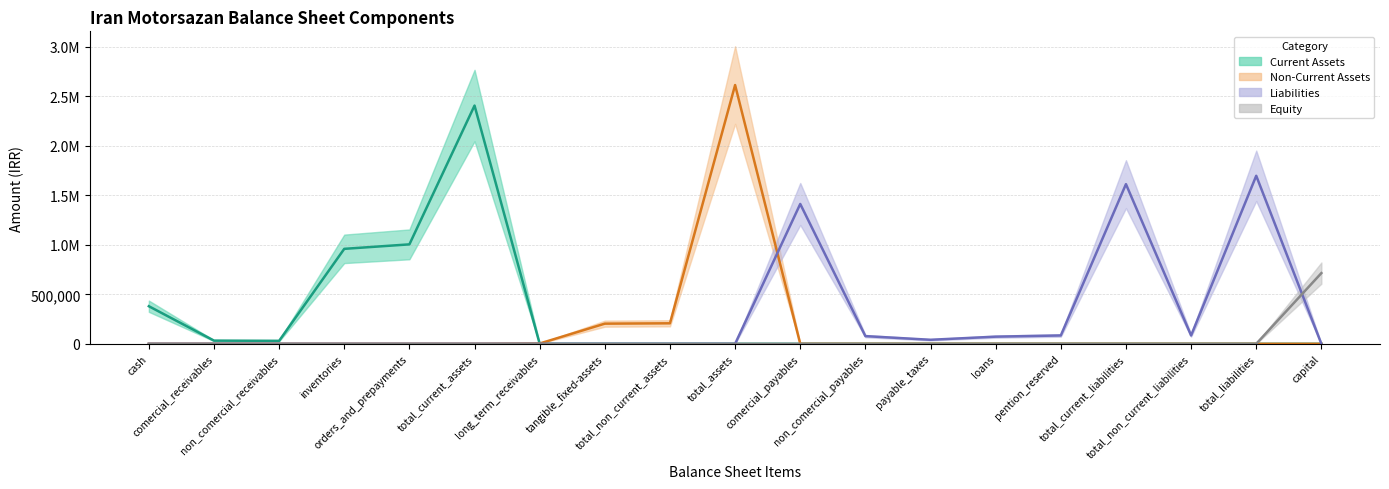

True or false: Current Assets and Liabilities cross at least once.

False